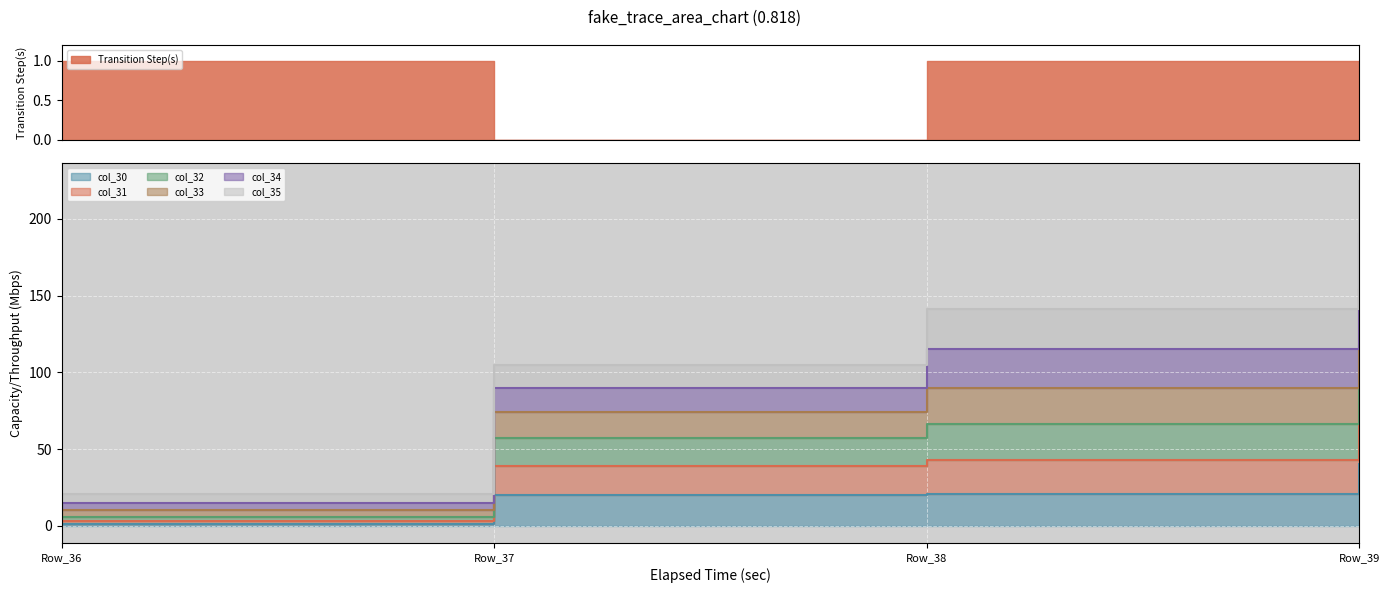

What is the average value of the col_30 series?

20.5